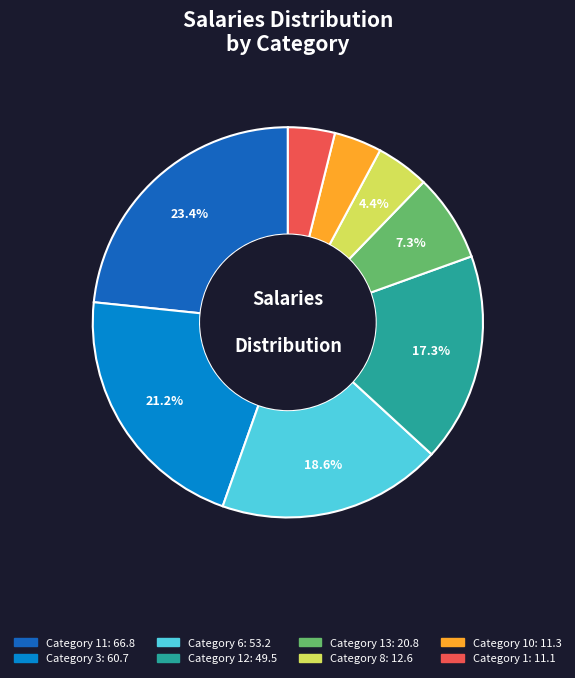

Does any single category account for the majority?

No